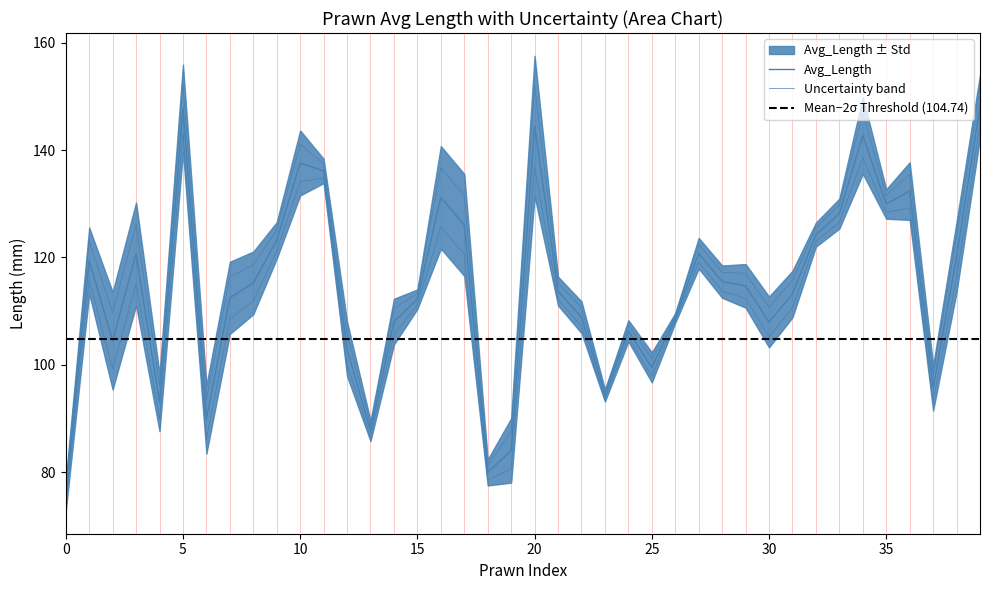

At which label does Std_Length first exceed 4?

1